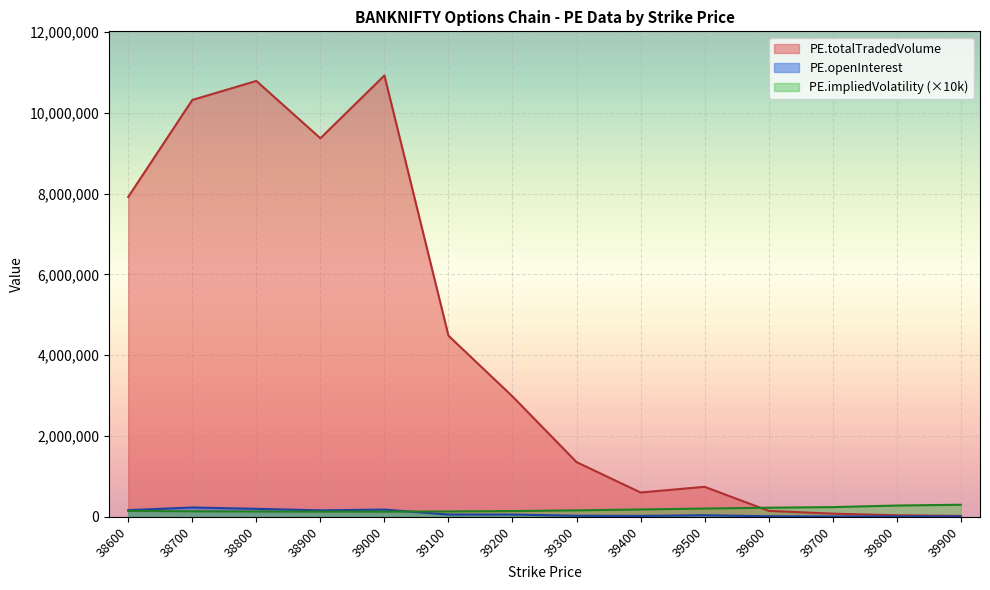

Which series has the largest total across all categories?

PE.totalTradedVolume